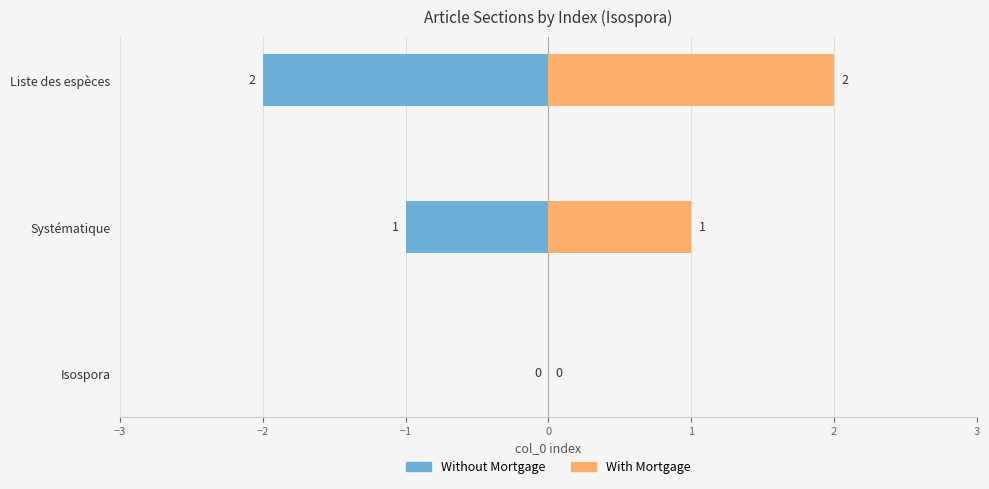

Rank the series by their maximum value, from highest to lowest.

With Mortgage, Without Mortgage